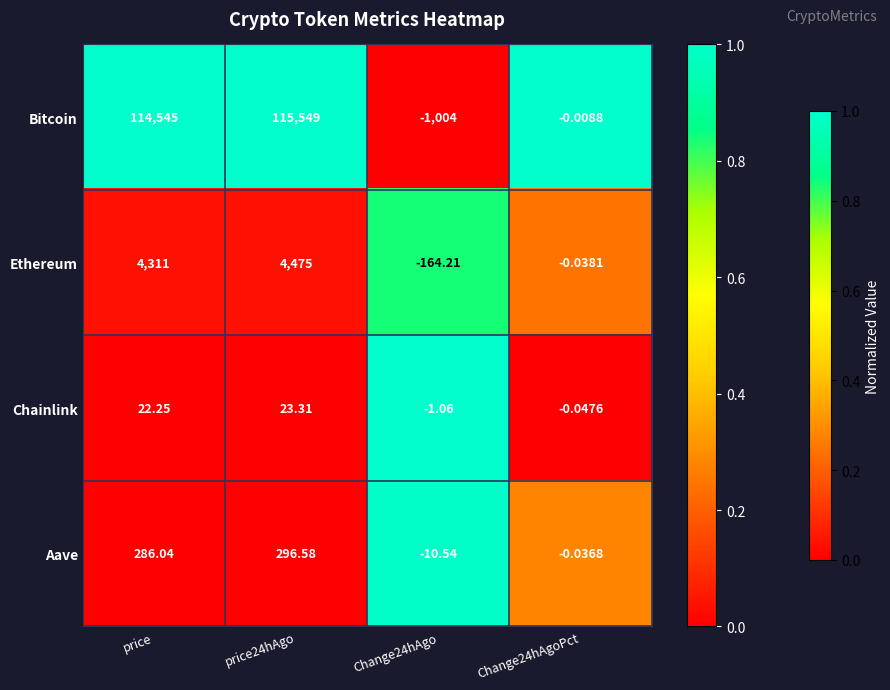

Which series changed the most between price24hAgo and Change24hAgoPct?

Bitcoin